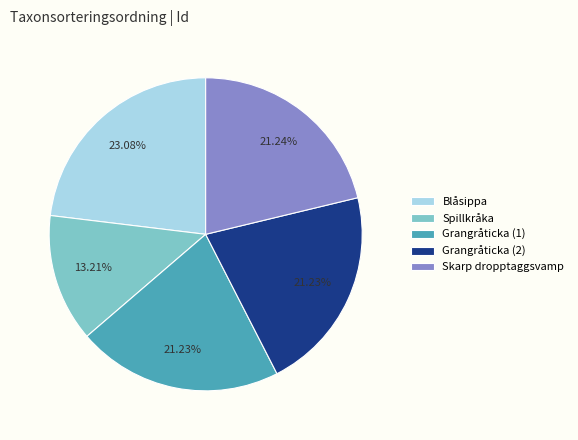

Do Spillkråka and Skarp dropptaggsvamp together represent more than half of the pie?

No